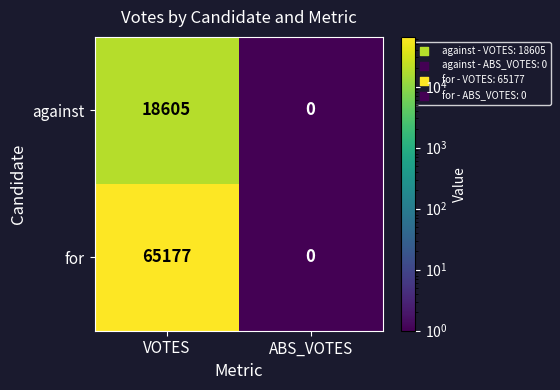

How many data points in against are less than 18605?

1